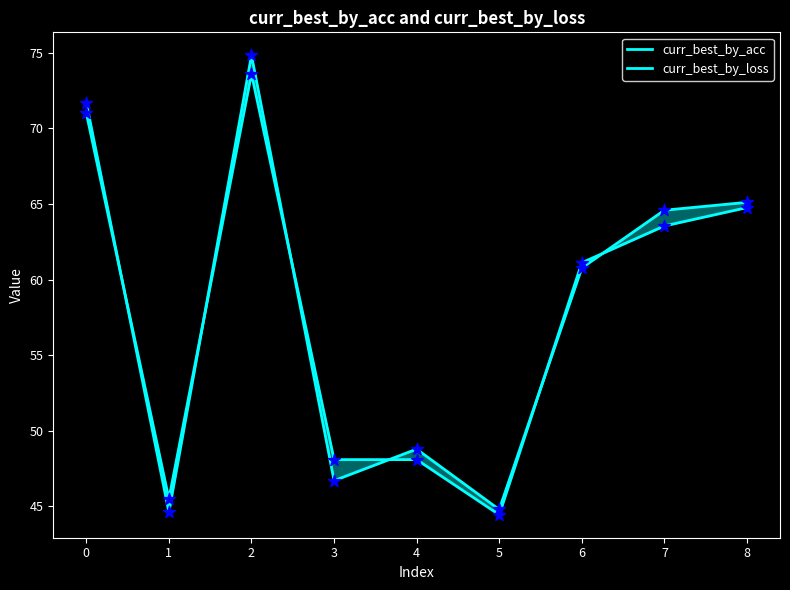

At how many categories does at least one series exceed 70?

2